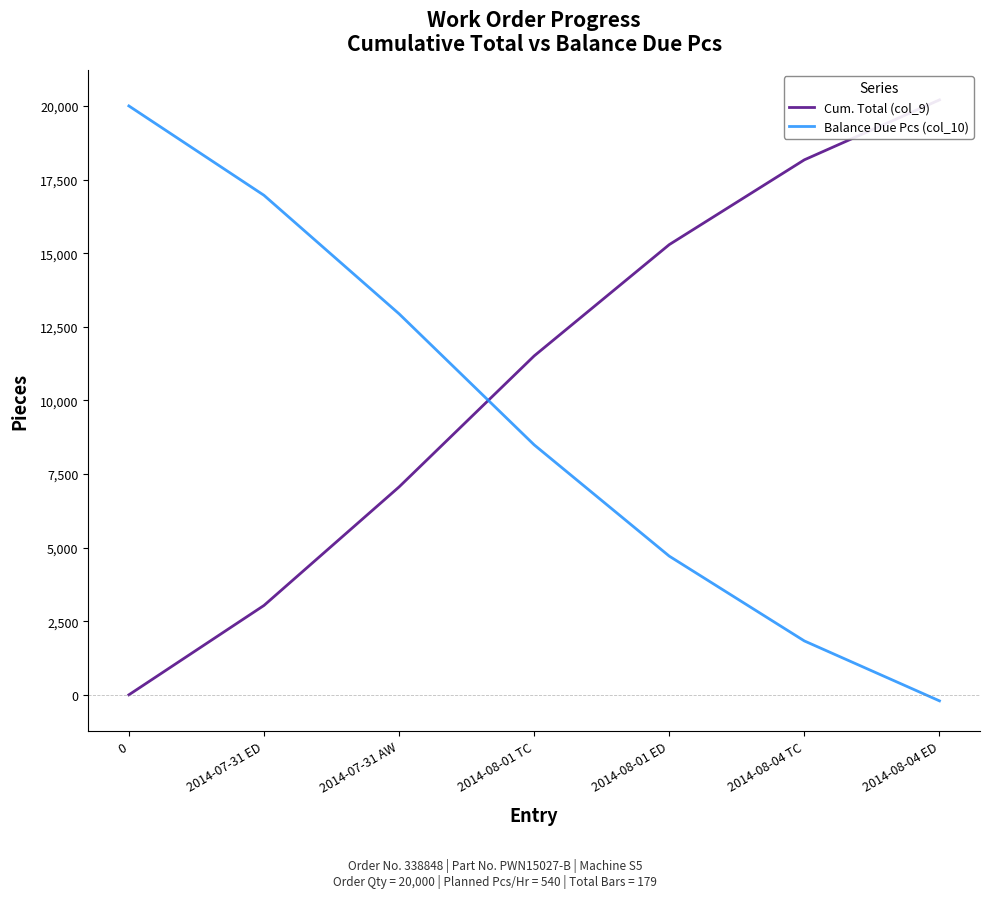

Rank the series by their average value, from highest to lowest.

Cum. Total (col_9), Balance Due Pcs (col_10)